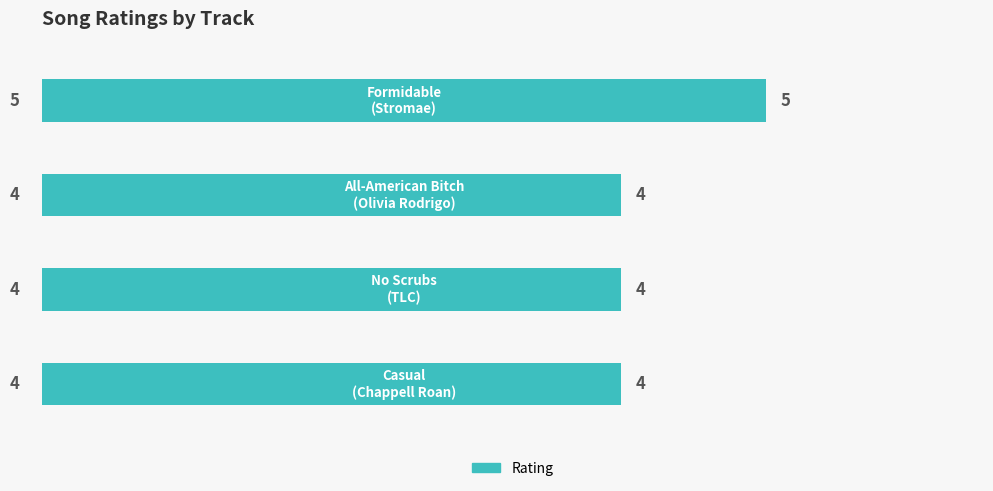

Reading bottom to top, list all the values displayed in this chart.

4	4	4	5